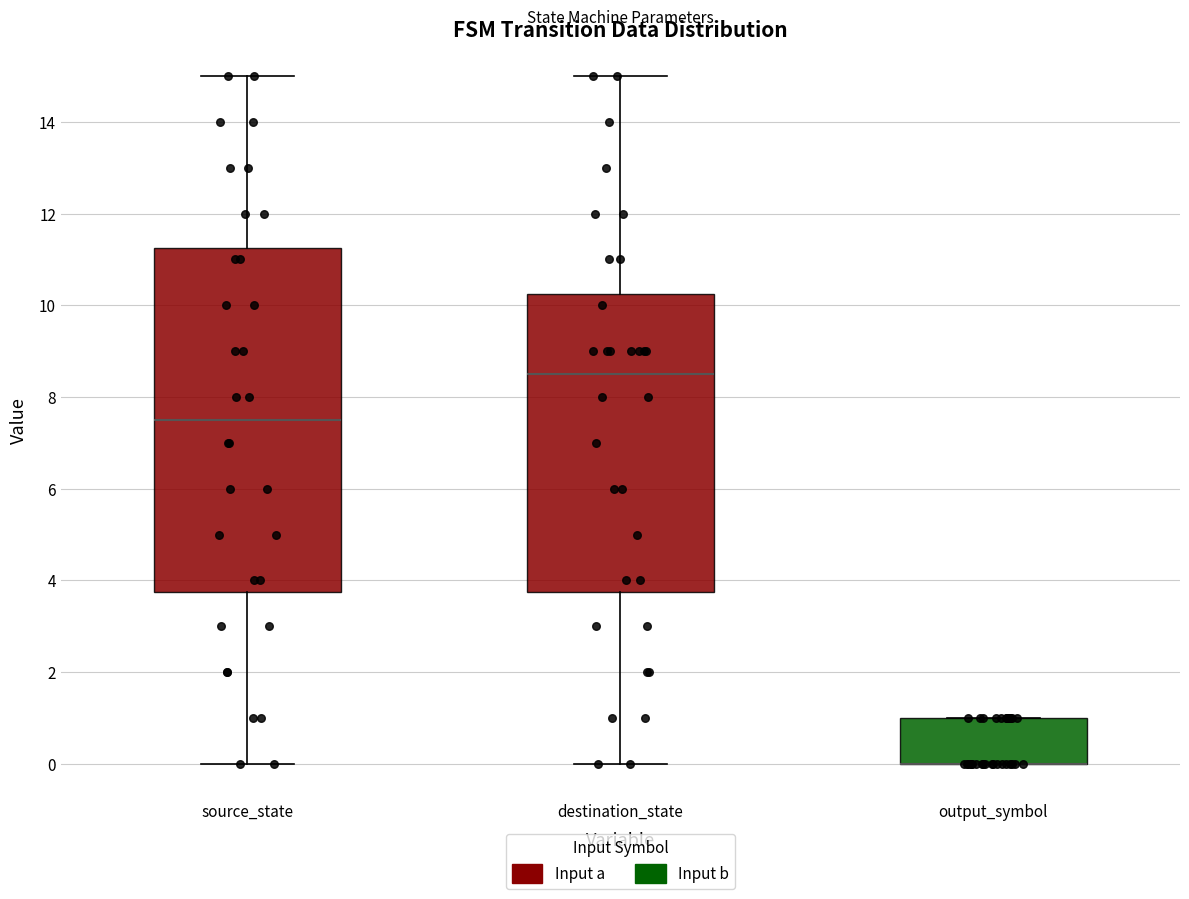

Where is the lower edge of the box for output_symbol on the y-axis? The values are not printed on the chart, so give them approximately, as read against the axis.

0.0